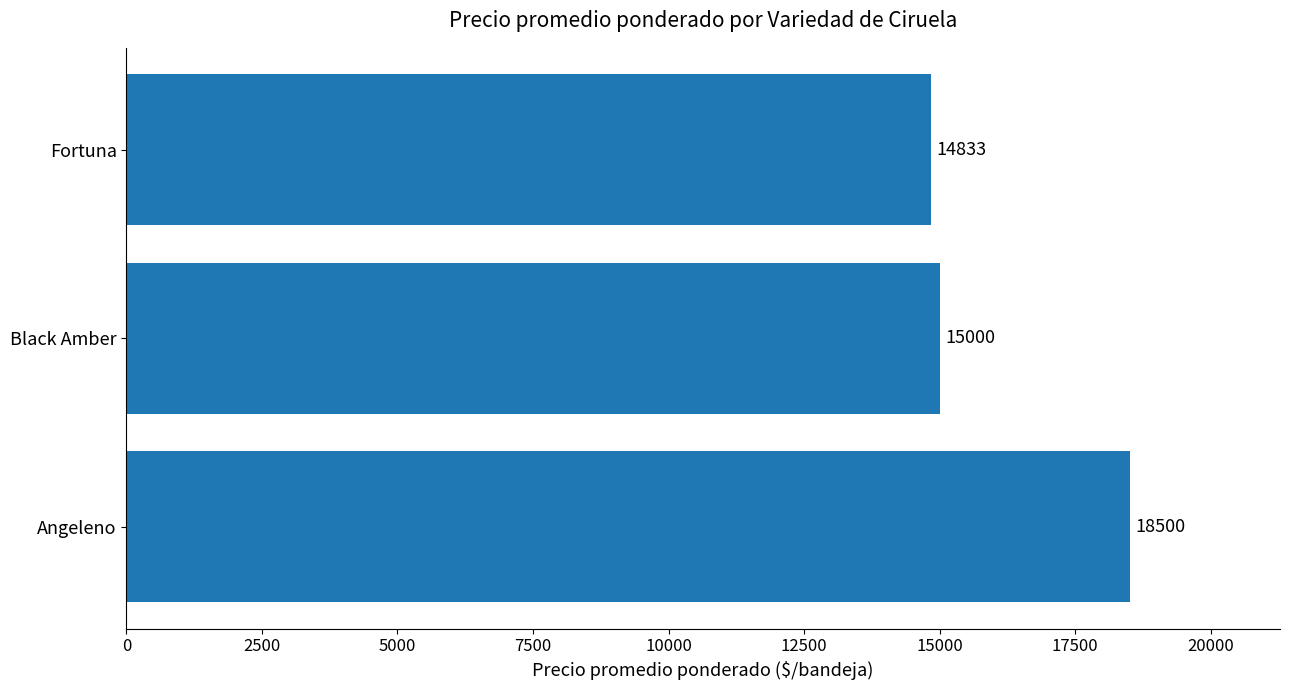

Rank the categories by value from highest to lowest.

Angeleno, Black Amber, Fortuna